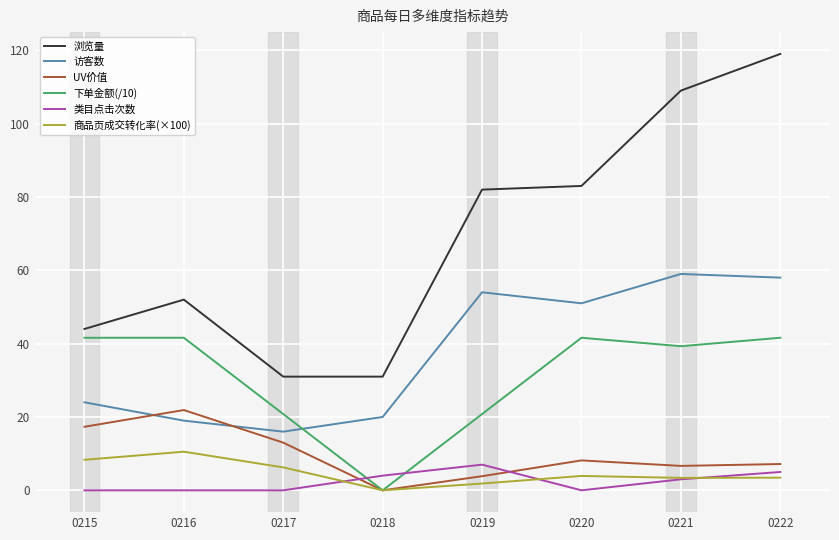

Between 0218 and 0219, which series saw the biggest shift?

浏览量